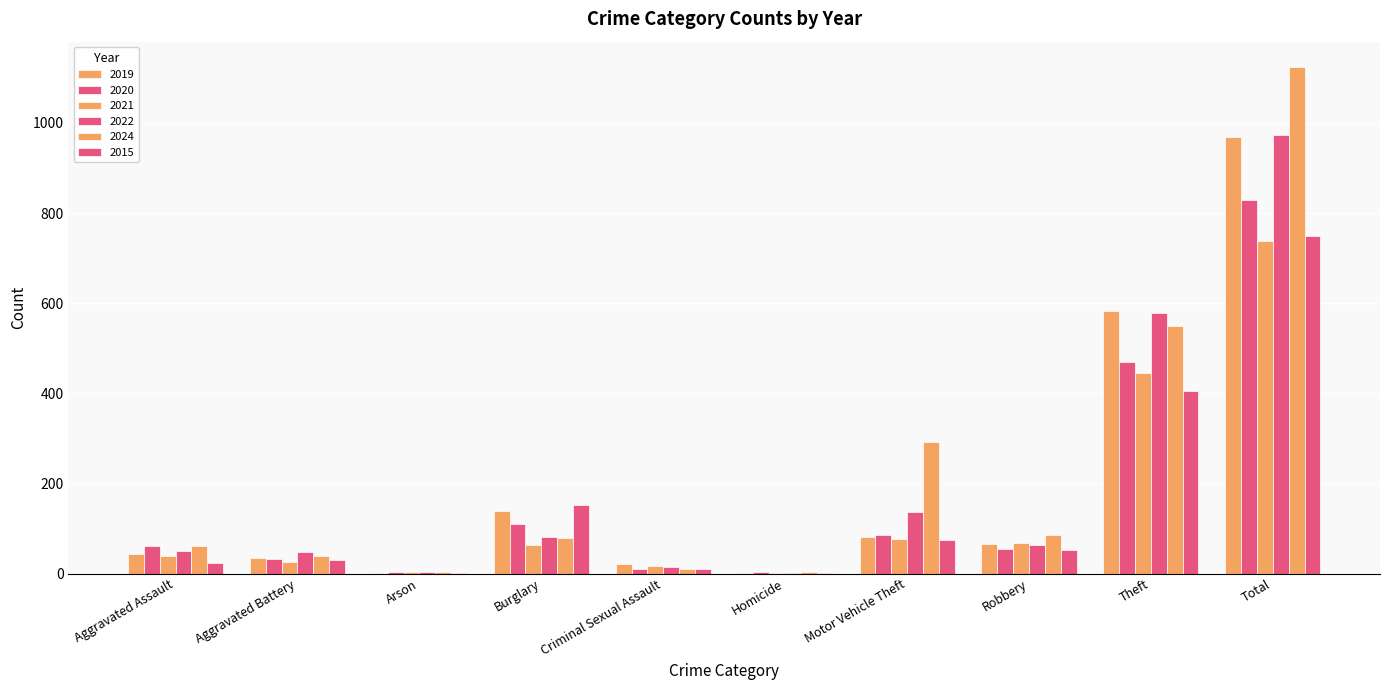

Which series has the widest spread of values?

2024